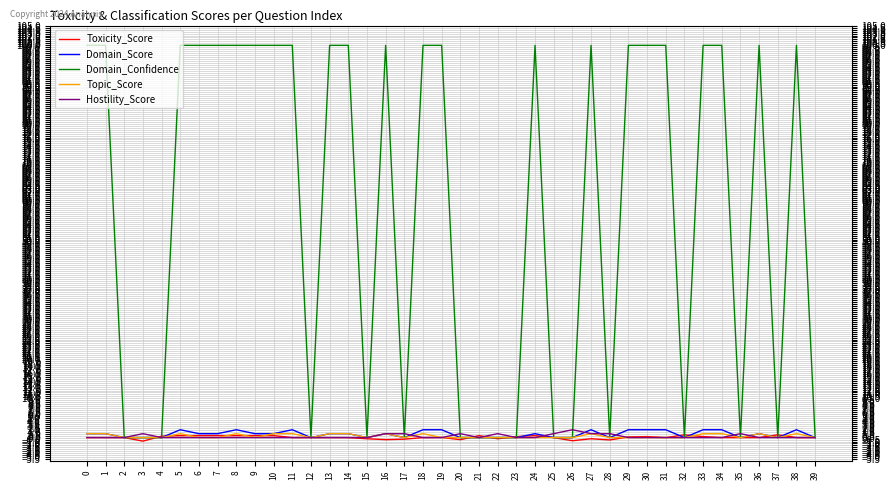

Between 2 and 5, which series saw the biggest shift?

Domain_Confidence